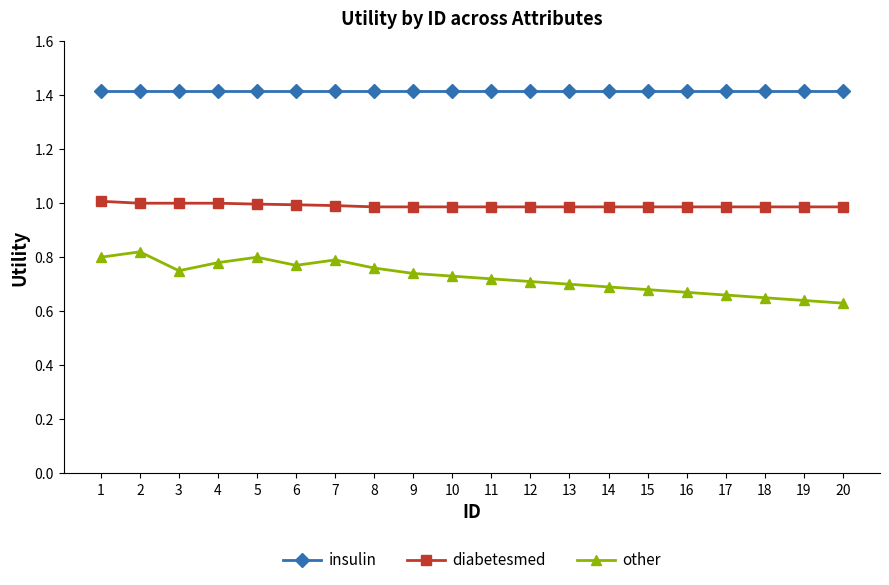

Does the chart display data point markers on the line(s)?

Yes